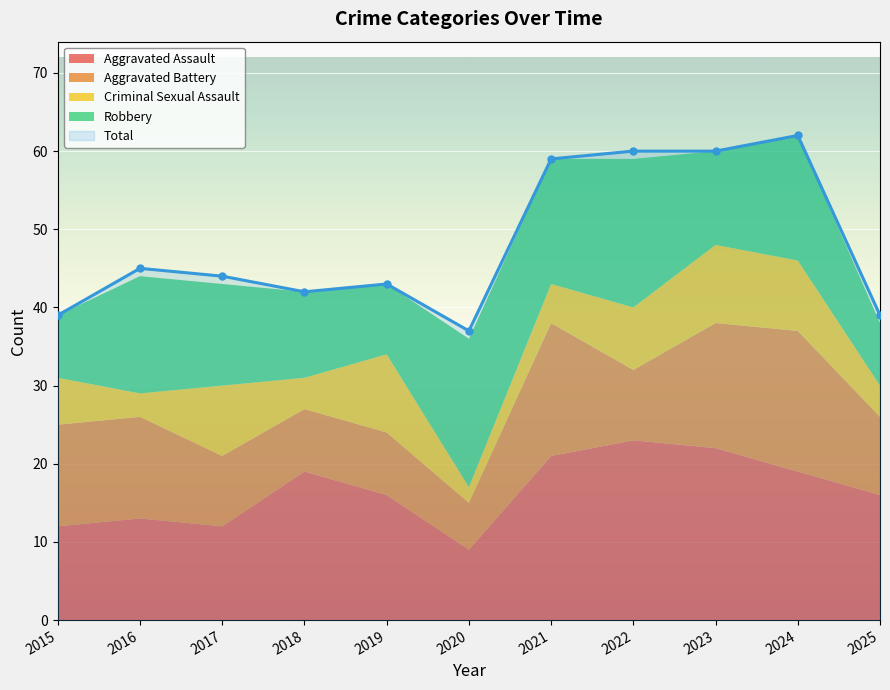

Where is Aggravated Assault nearest to the value 16?

2019